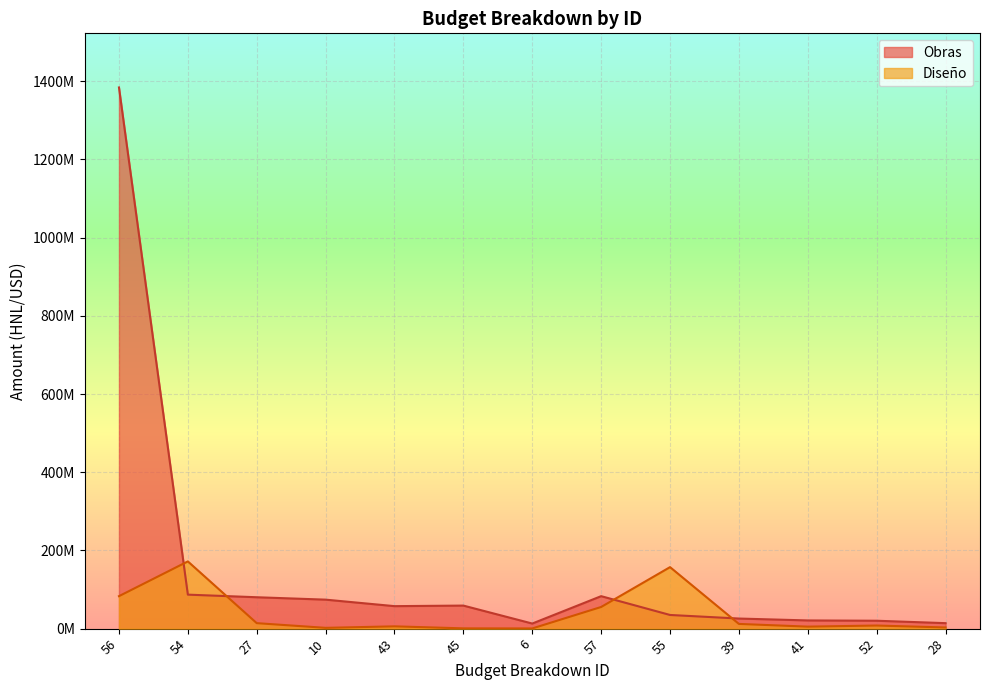

How many data points in Diseño are above 7912125?

6